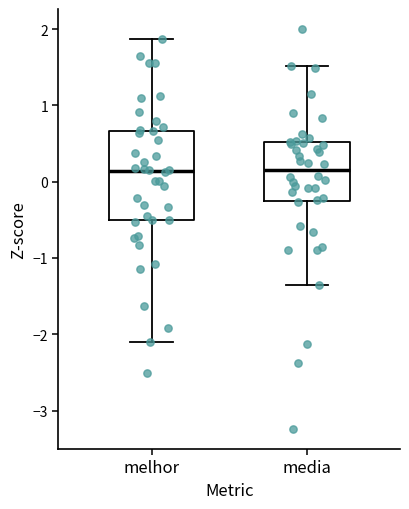

Reading left to right, transcribe this box plot: for each box, give where its median line is, the range the box spans, and where its two whiskers end, as read against the y-axis. The values are not printed on the chart, so give them approximately, as read against the axis.

melhor: median 0.1, box -0.5 to 0.7, whiskers -2.1 to 1.9
media: median 0.1, box -0.3 to 0.5, whiskers -1.4 to 1.5